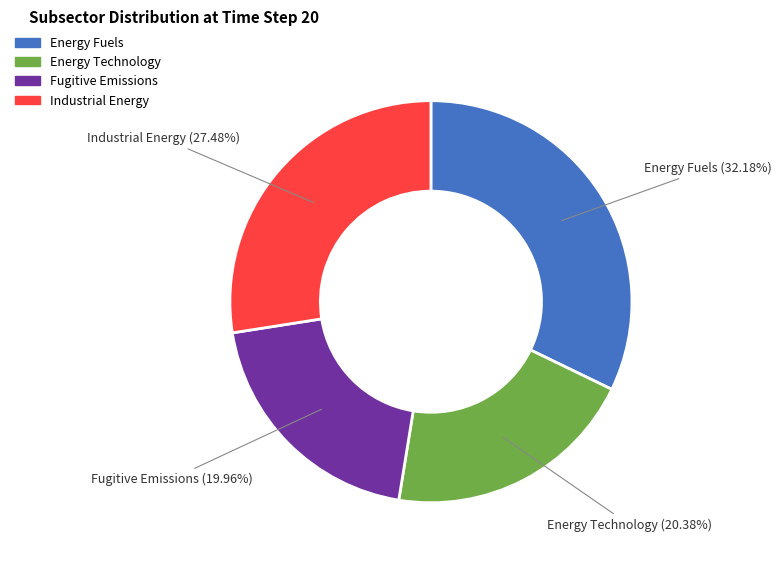

What percentage is the Energy Fuels slice, to the nearest percent?

32%